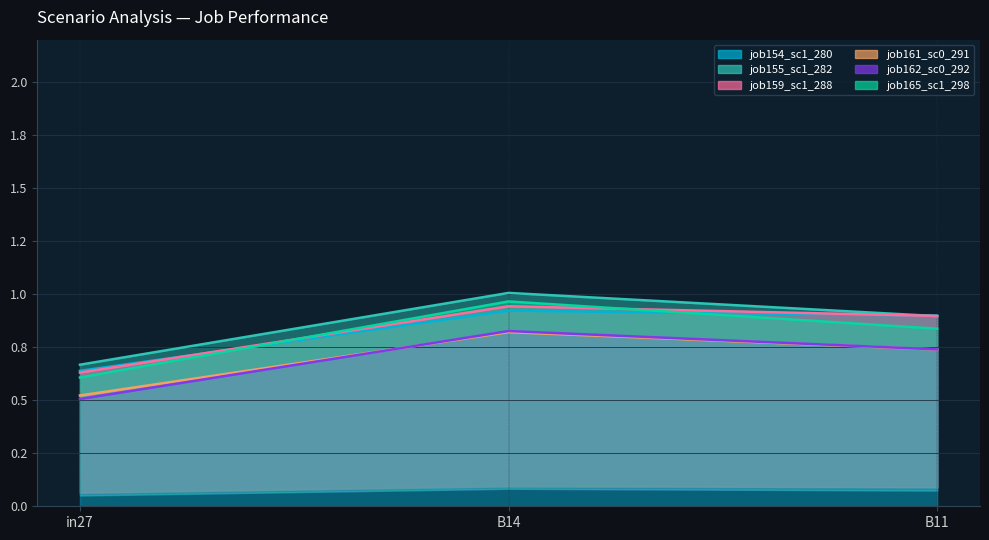

At which label is job159_scenario1_288 closest to 0?

in27